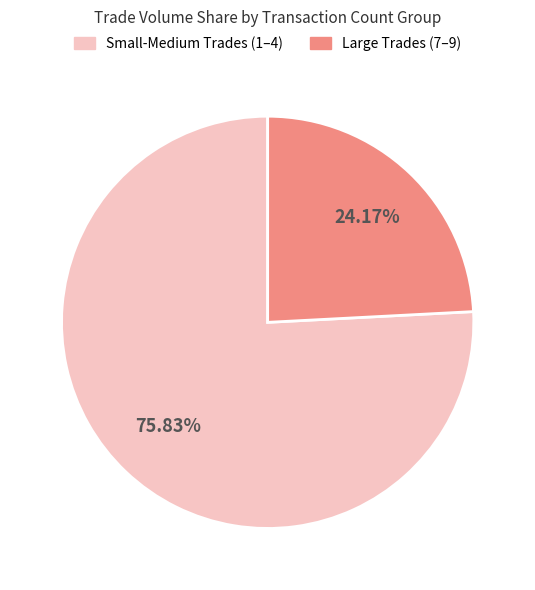

Is there a majority slice in this chart?

Yes